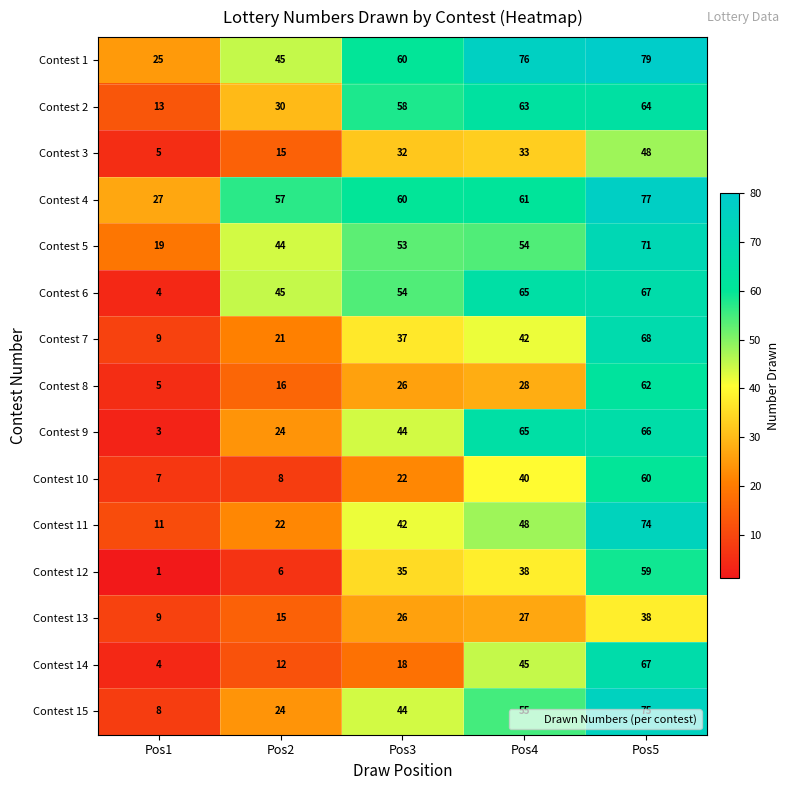

List the labels in order of Contest 13 value, smallest first.

Pos1, Pos2, Pos3, Pos4, Pos5